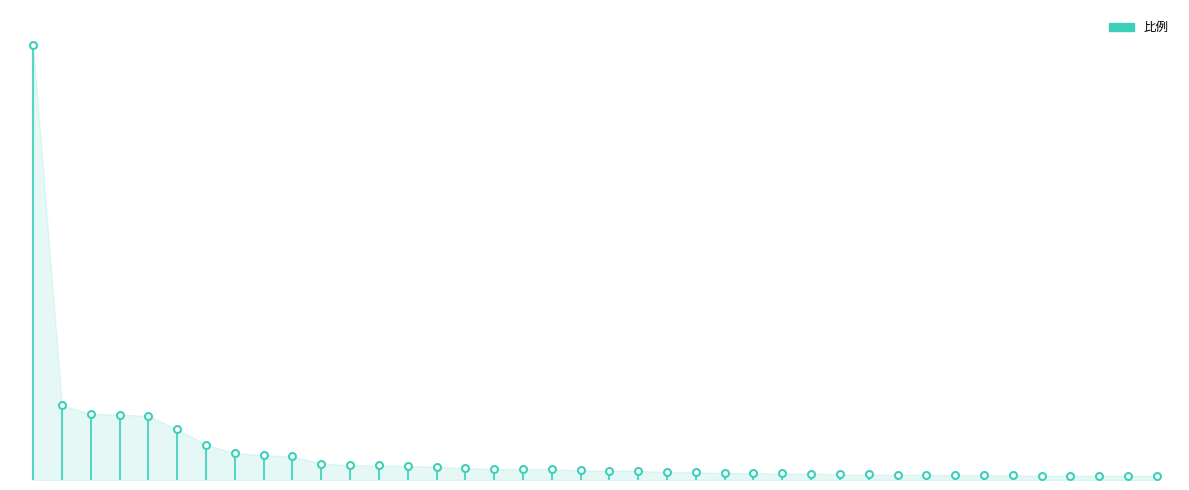

Which has a higher value, 莆田市 or 嘉兴市?

嘉兴市